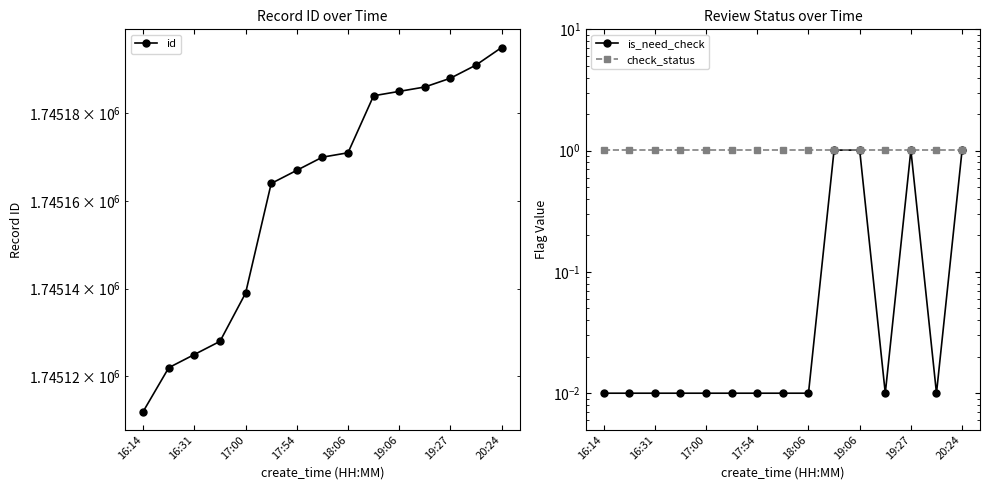

Does the chart have visible grid lines?

No